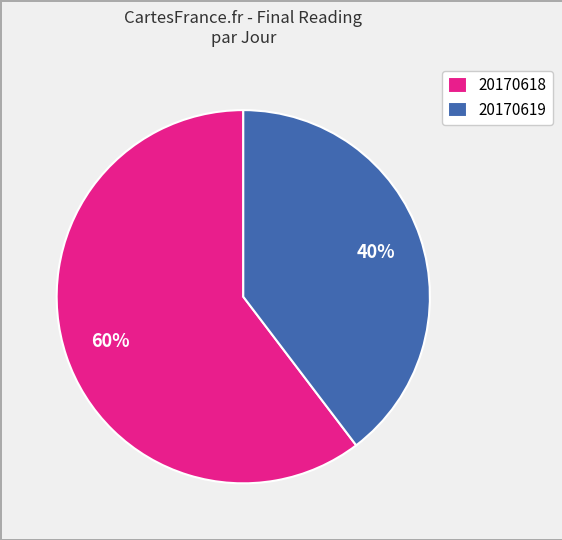

Do 20170619 and 20170618 together represent more than half of the pie?

Yes